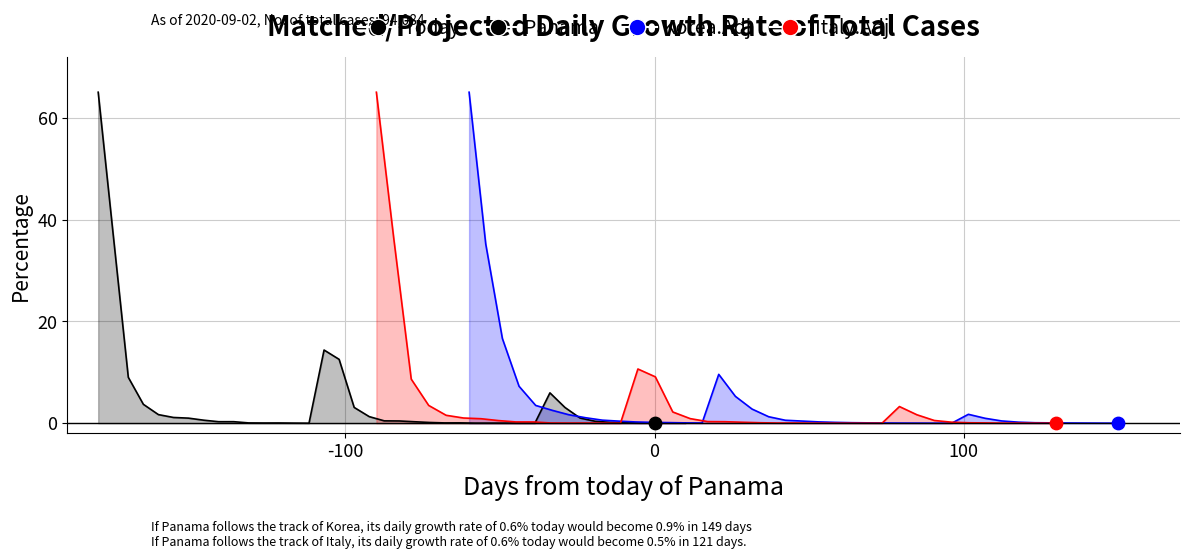

What are all the series names shown in the legend?

Panama, Korea.Adj, Italy.Adj